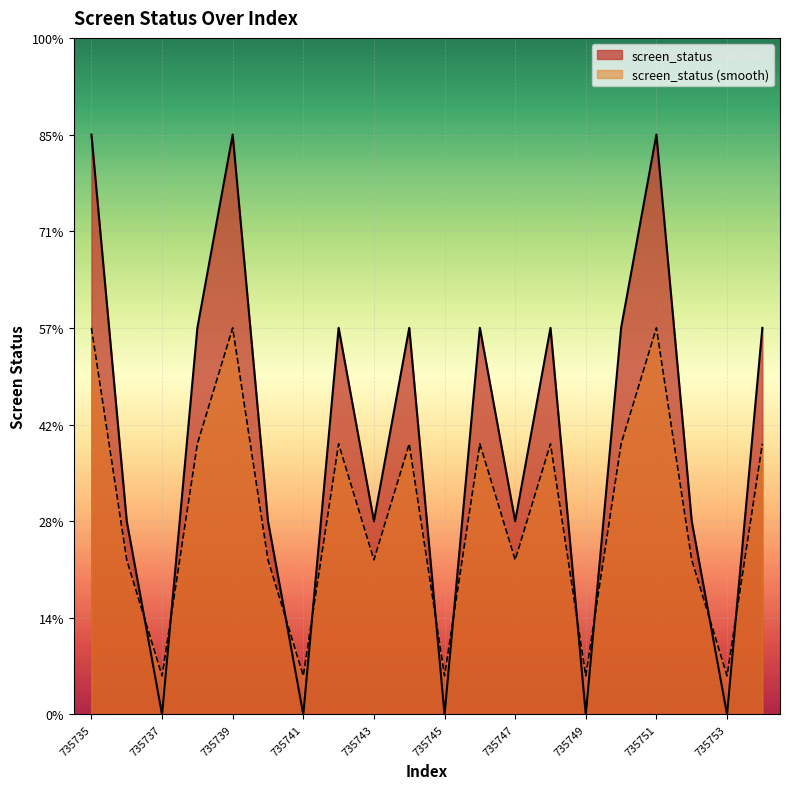

What is the sum of all values?

28